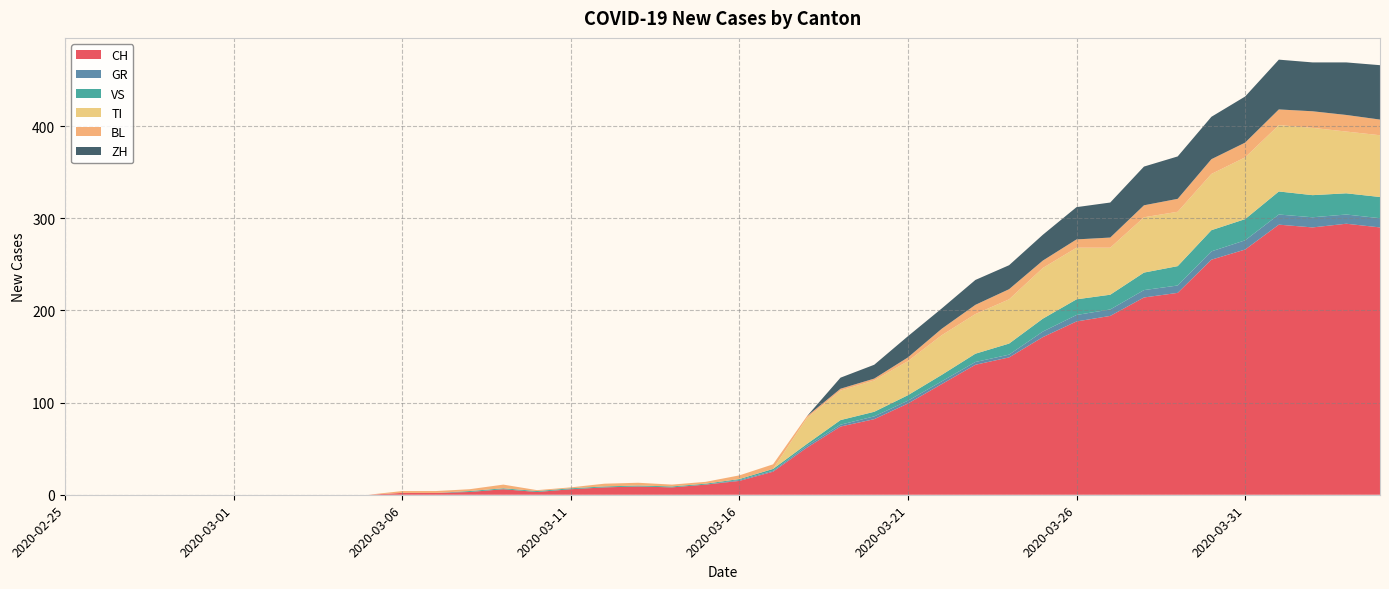

Reading left to right, extract all data points from this chart.

CH: 2020-02-25=0	2020-02-26=0	2020-02-27=0	2020-02-28=0	2020-02-29=0	2020-03-01=0	2020-03-02=0	2020-03-03=0	2020-03-04=0	2020-03-05=0	2020-03-06=2	2020-03-07=2	2020-03-08=3	2020-03-09=6	2020-03-10=3	2020-03-11=6	2020-03-12=8	2020-03-13=9	2020-03-14=8	2020-03-15=11	2020-03-16=15	2020-03-17=25	2020-03-18=51	2020-03-19=74	2020-03-20=82	2020-03-21=99	2020-03-22=120	2020-03-23=141	2020-03-24=149	2020-03-25=171	2020-03-26=188	2020-03-27=194	2020-03-28=214	2020-03-29=219	2020-03-30=255	2020-03-31=266	2020-04-01=293	2020-04-02=290	2020-04-03=294	2020-04-04=290
GR: 2020-02-25=0	2020-02-26=0	2020-02-27=0	2020-02-28=0	2020-02-29=0	2020-03-01=0	2020-03-02=0	2020-03-03=0	2020-03-04=0	2020-03-05=0	2020-03-06=0	2020-03-07=0	2020-03-08=0	2020-03-09=0	2020-03-10=0	2020-03-11=0	2020-03-12=0	2020-03-13=0	2020-03-14=0	2020-03-15=0	2020-03-16=1	2020-03-17=1	2020-03-18=2	2020-03-19=2	2020-03-20=3	2020-03-21=3	2020-03-22=3	2020-03-23=3	2020-03-24=3	2020-03-25=6	2020-03-26=7	2020-03-27=7	2020-03-28=8	2020-03-29=8	2020-03-30=9	2020-03-31=10	2020-04-01=11	2020-04-02=11	2020-04-03=10	2020-04-04=10
VS: 2020-02-25=0	2020-02-26=0	2020-02-27=0	2020-02-28=0	2020-02-29=0	2020-03-01=0	2020-03-02=0	2020-03-03=0	2020-03-04=0	2020-03-05=0	2020-03-06=0	2020-03-07=0	2020-03-08=1	2020-03-09=1	2020-03-10=1	2020-03-11=1	2020-03-12=1	2020-03-13=1	2020-03-14=1	2020-03-15=1	2020-03-16=1	2020-03-17=2	2020-03-18=2	2020-03-19=5	2020-03-20=5	2020-03-21=6	2020-03-22=7	2020-03-23=9	2020-03-24=12	2020-03-25=14	2020-03-26=17	2020-03-27=16	2020-03-28=19	2020-03-29=21	2020-03-30=23	2020-03-31=23	2020-04-01=25	2020-04-02=24	2020-04-03=23	2020-04-04=23
TI: 2020-02-25=0	2020-02-26=0	2020-02-27=0	2020-02-28=0	2020-02-29=0	2020-03-01=0	2020-03-02=0	2020-03-03=0	2020-03-04=0	2020-03-05=0	2020-03-06=0	2020-03-07=0	2020-03-08=0	2020-03-09=0	2020-03-10=0	2020-03-11=0	2020-03-12=0	2020-03-13=0	2020-03-14=0	2020-03-15=0	2020-03-16=0	2020-03-17=0	2020-03-18=28	2020-03-19=32	2020-03-20=34	2020-03-21=37	2020-03-22=43	2020-03-23=43	2020-03-24=48	2020-03-25=55	2020-03-26=56	2020-03-27=51	2020-03-28=60	2020-03-29=59	2020-03-30=61	2020-03-31=67	2020-04-01=72	2020-04-02=73	2020-04-03=67	2020-04-04=67
BL: 2020-02-25=0	2020-02-26=0	2020-02-27=0	2020-02-28=0	2020-02-29=0	2020-03-01=0	2020-03-02=0	2020-03-03=0	2020-03-04=0	2020-03-05=0	2020-03-06=2	2020-03-07=2	2020-03-08=2	2020-03-09=4	2020-03-10=1	2020-03-11=1	2020-03-12=3	2020-03-13=3	2020-03-14=2	2020-03-15=2	2020-03-16=4	2020-03-17=5	2020-03-18=2	2020-03-19=2	2020-03-20=2	2020-03-21=4	2020-03-22=7	2020-03-23=10	2020-03-24=11	2020-03-25=8	2020-03-26=9	2020-03-27=11	2020-03-28=13	2020-03-29=14	2020-03-30=16	2020-03-31=16	2020-04-01=17	2020-04-02=18	2020-04-03=18	2020-04-04=17
ZH: 2020-02-25=0	2020-02-26=0	2020-02-27=0	2020-02-28=0	2020-02-29=0	2020-03-01=0	2020-03-02=0	2020-03-03=0	2020-03-04=0	2020-03-05=0	2020-03-06=0	2020-03-07=0	2020-03-08=0	2020-03-09=0	2020-03-10=0	2020-03-11=0	2020-03-12=0	2020-03-13=0	2020-03-14=0	2020-03-15=0	2020-03-16=0	2020-03-17=0	2020-03-18=0	2020-03-19=12	2020-03-20=15	2020-03-21=23	2020-03-22=22	2020-03-23=27	2020-03-24=26	2020-03-25=28	2020-03-26=35	2020-03-27=38	2020-03-28=42	2020-03-29=46	2020-03-30=46	2020-03-31=50	2020-04-01=54	2020-04-02=53	2020-04-03=57	2020-04-04=59